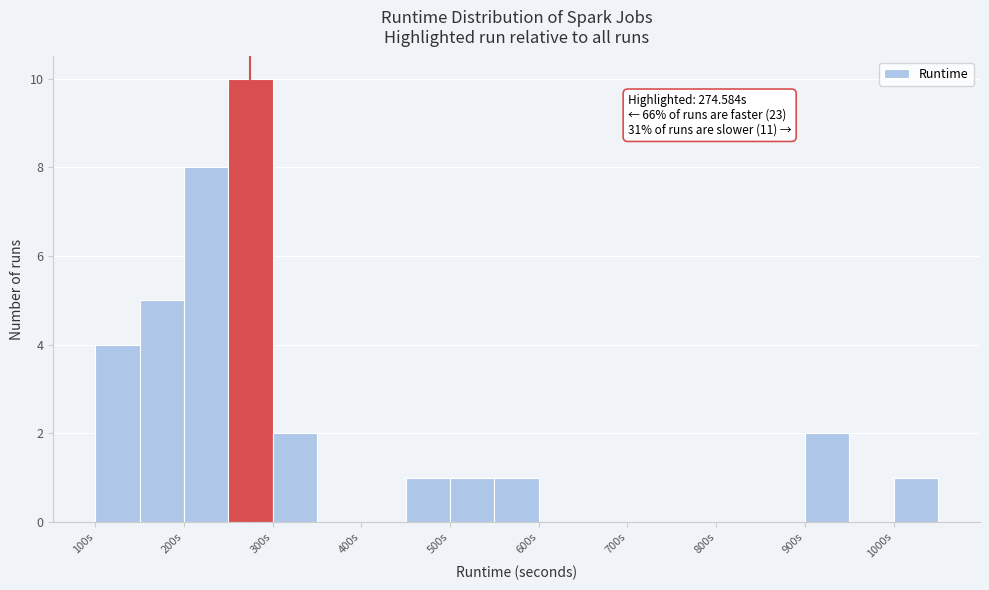

Which range on the x-axis has the tallest bar?

250 to 300